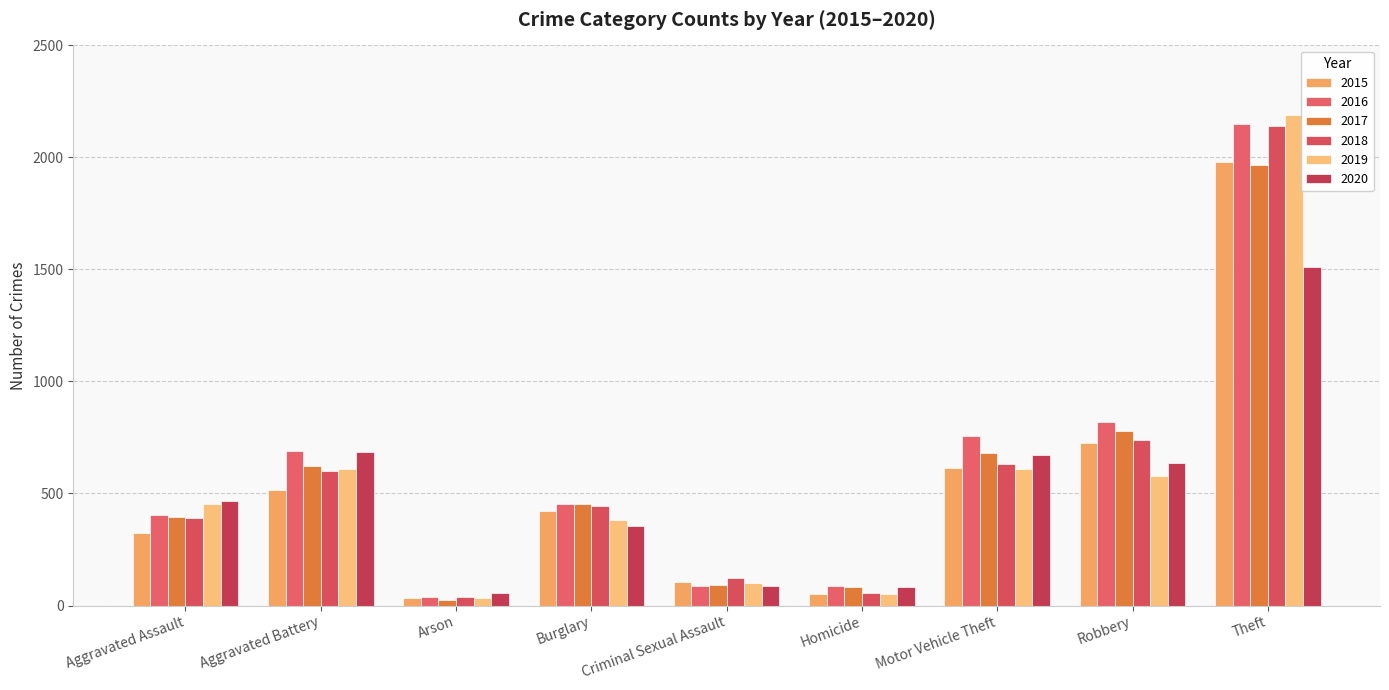

What is the lowest value of the 2019 series?

32